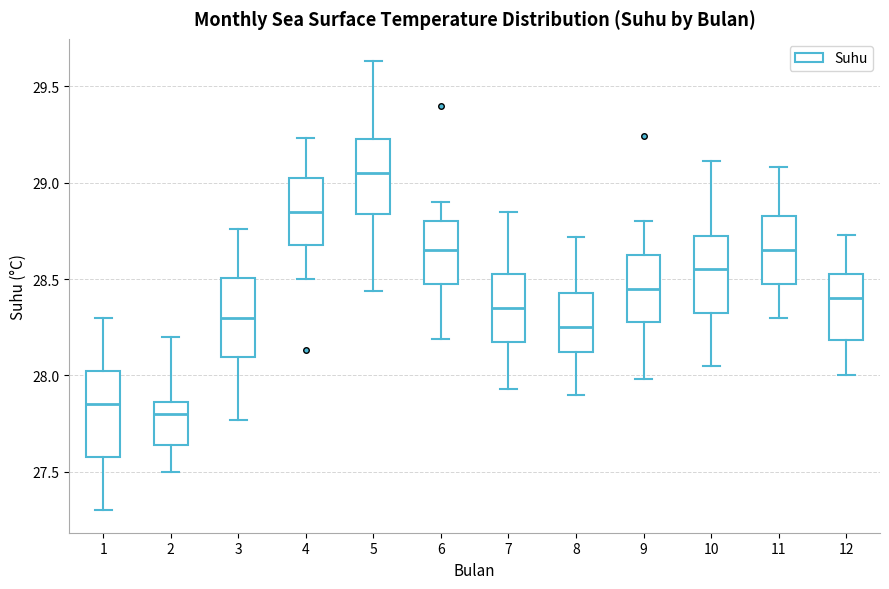

Which box's median line is the lowest?

2